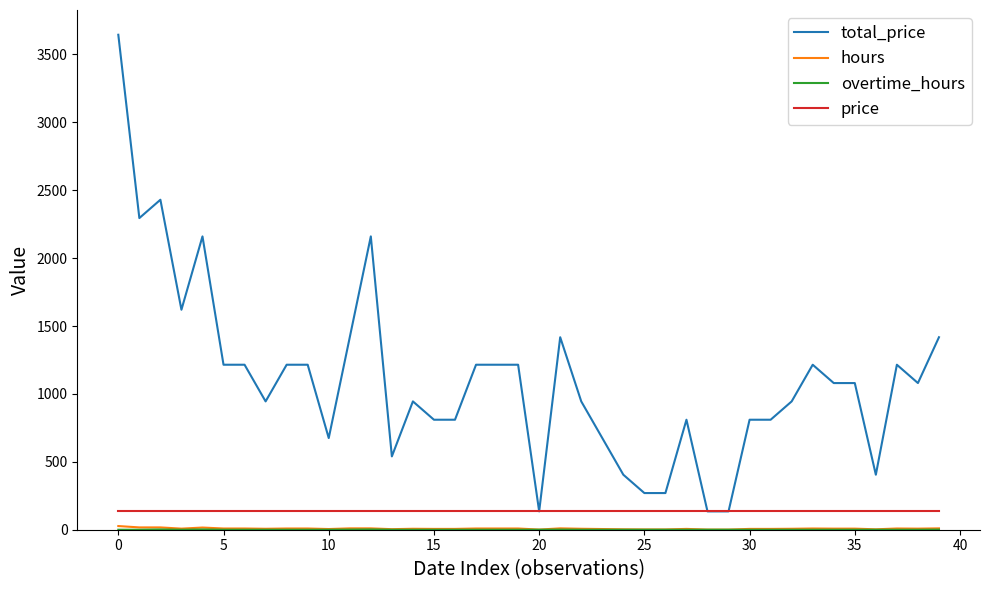

What is the highest value of the price series?

135.0